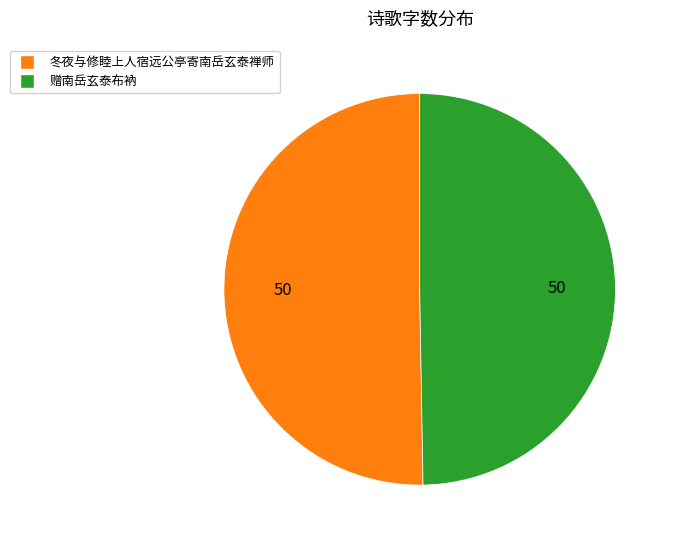

Is it true that 冬夜与修睦上人宿远公亭寄南岳玄泰禅师 is 50% of the pie?

True